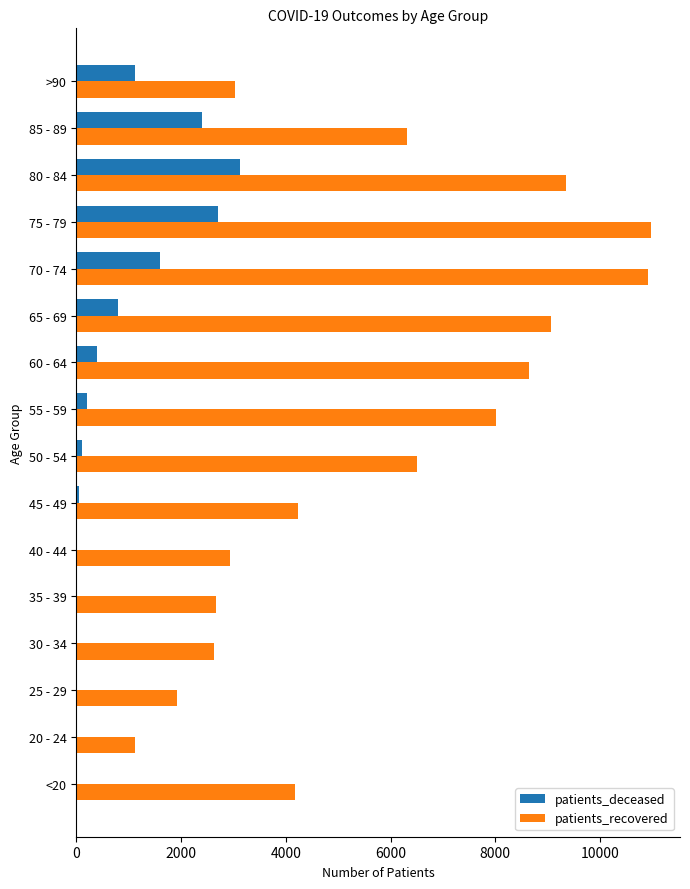

What is the sum of all patients_recovered values?

92500